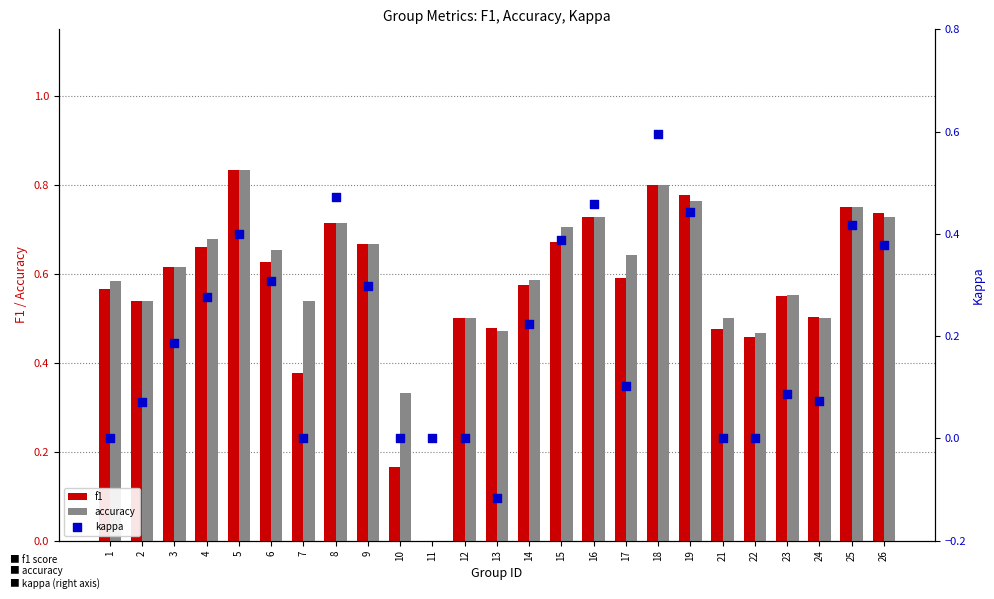

Which series has the largest Y range (max minus min)?

f1